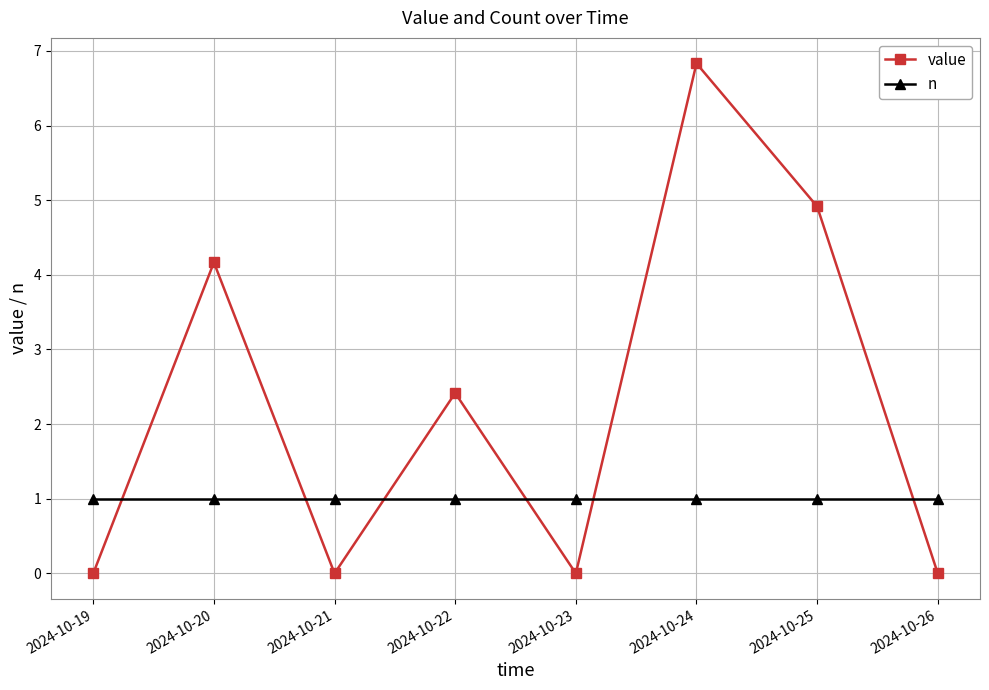

Reading left to right, list all the values displayed in this chart.

value: 0.0	4.2	0.0	2.4	0.0	6.8	4.9	0.0
n: 1.0	1.0	1.0	1.0	1.0	1.0	1.0	1.0